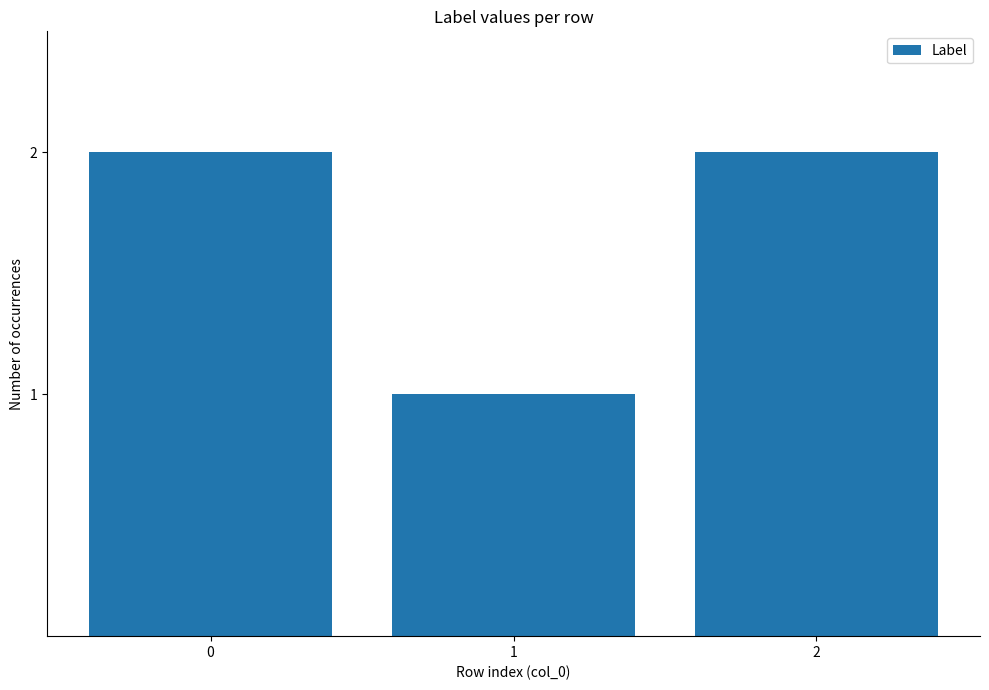

What is the change in value from 1 to 2?

+1